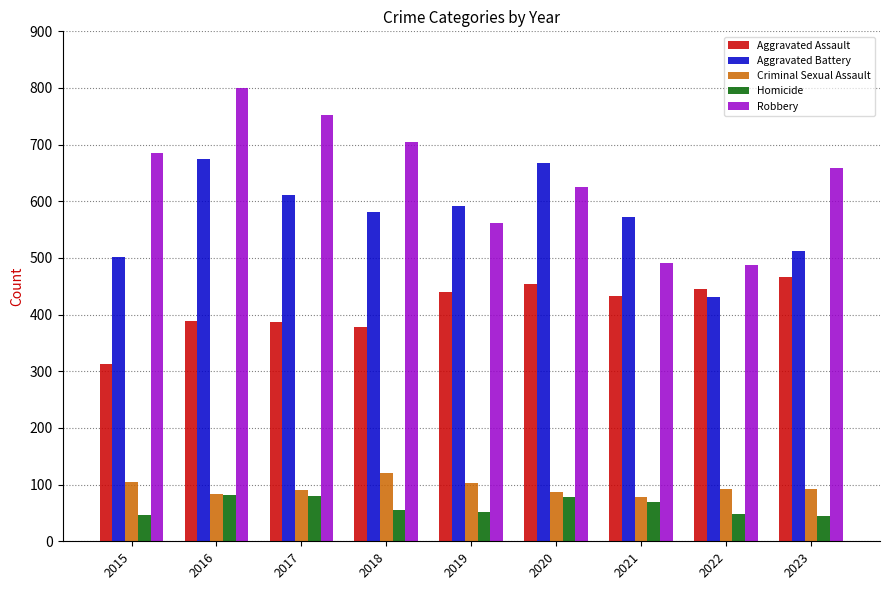

Where does the Criminal Sexual Assault series first go above 92?

2015